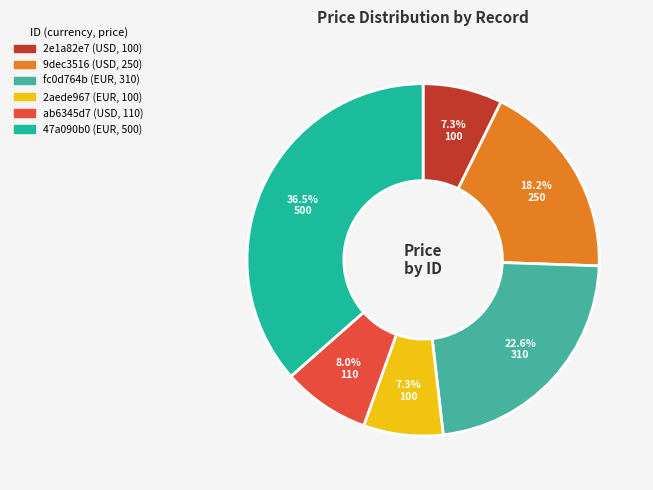

To the nearest percent, what is the difference between the largest and smallest slice percentages?

29%